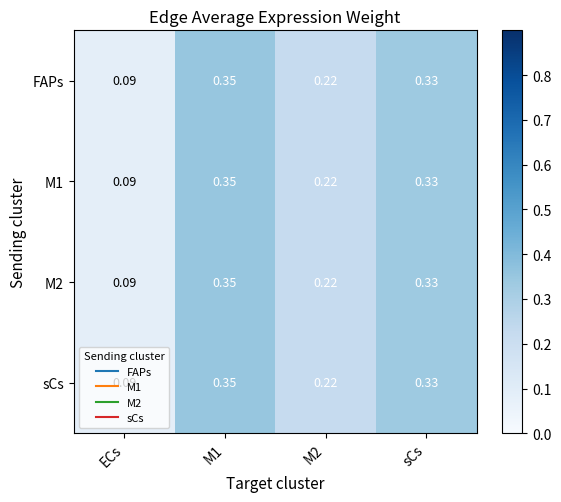

How many data points does each series have?

4